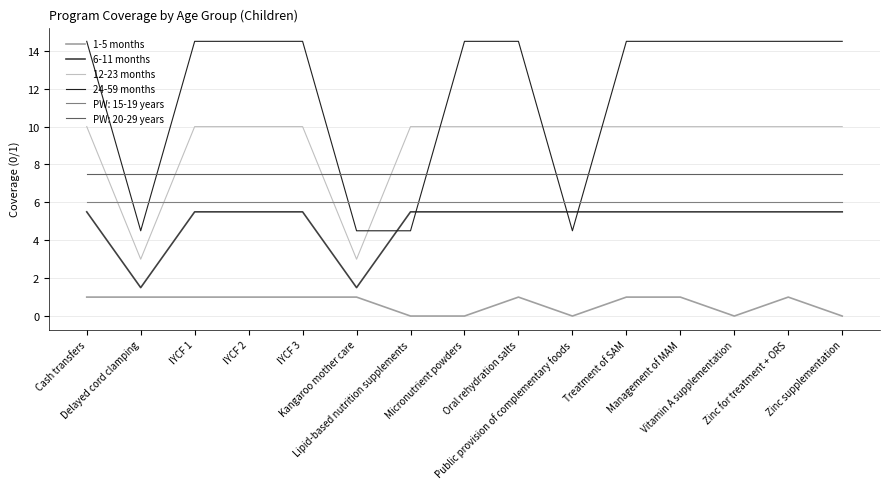

Is the value of 6-11 months at Cash transfers greater than the value of 12-23 months at Kangaroo mother care?

Yes